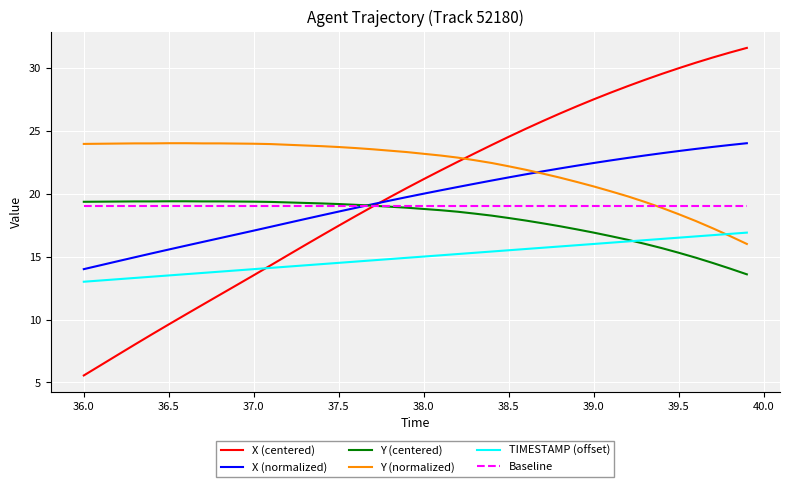

How many times do Baseline and X (normalized) cross each other?

1